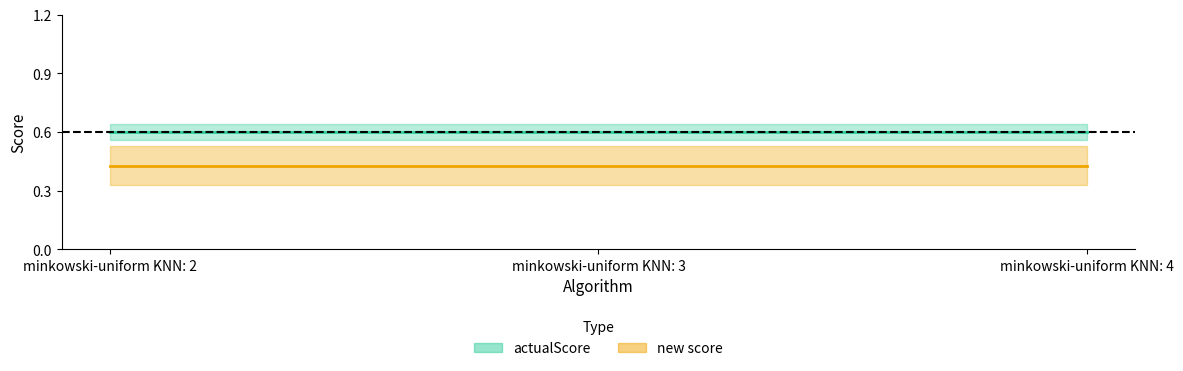

At which category is the sum across all series the highest?

minkowski-uniform KNN: 2